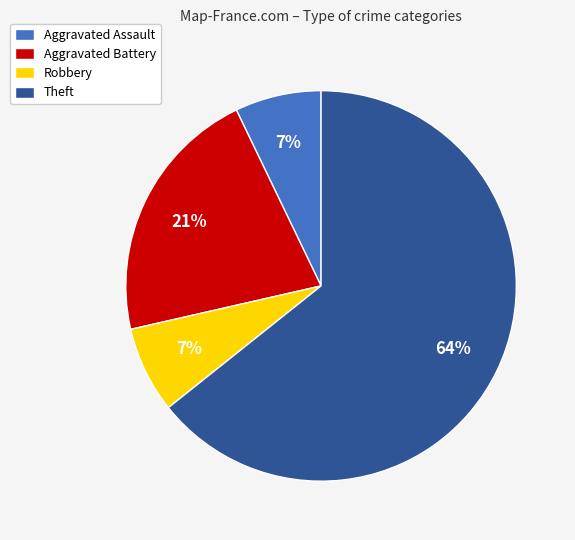

Count the number of slices in the pie.

4